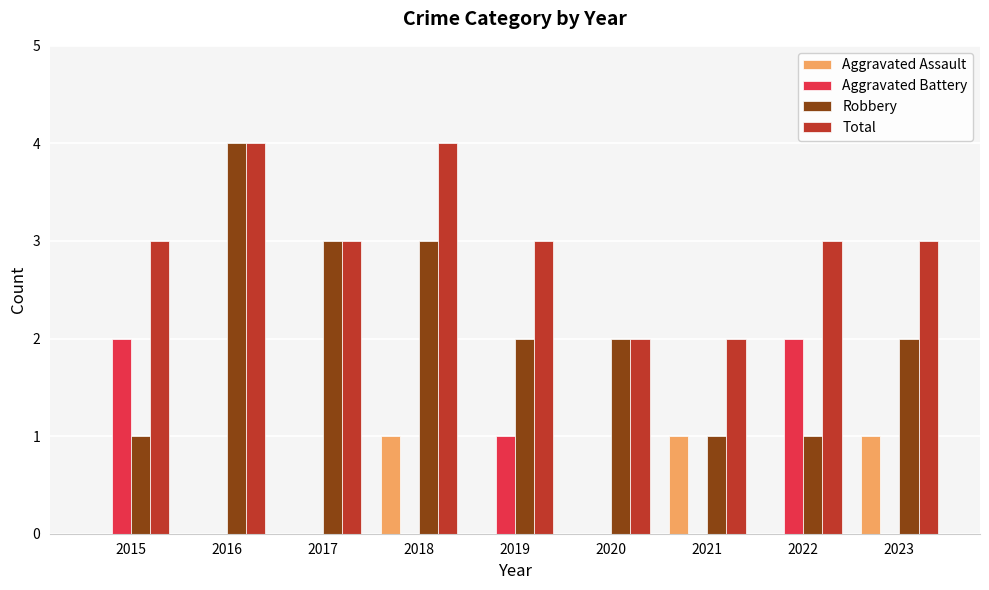

What is the maximum value shown in the chart?

4